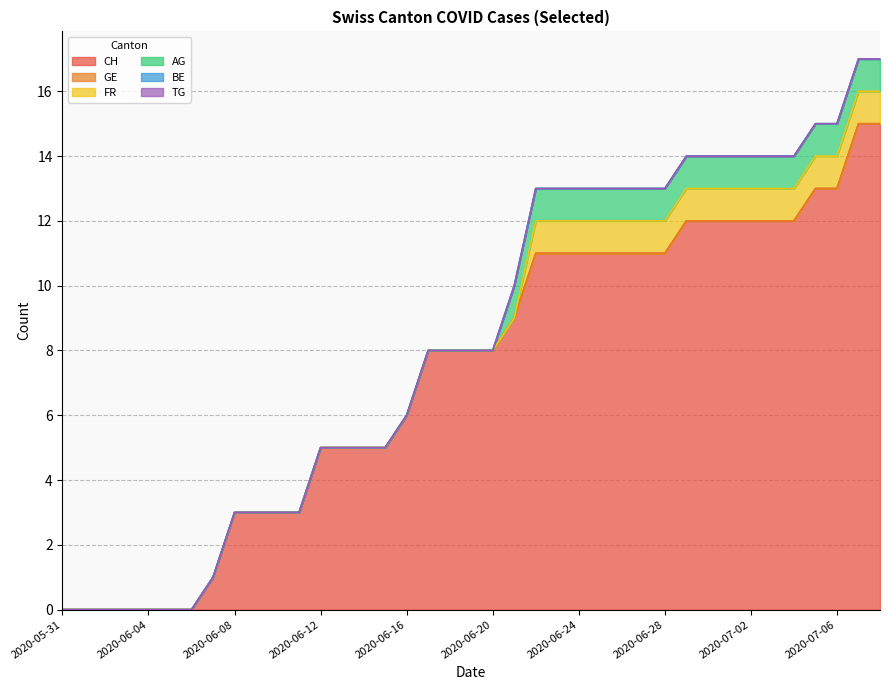

What is the label of the 16th point from the left?

2020-06-15